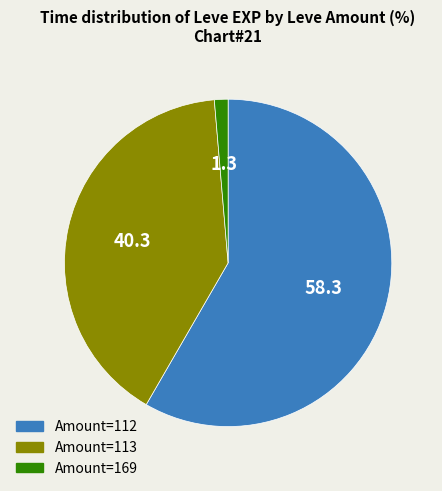

Does any single category account for the majority?

Yes